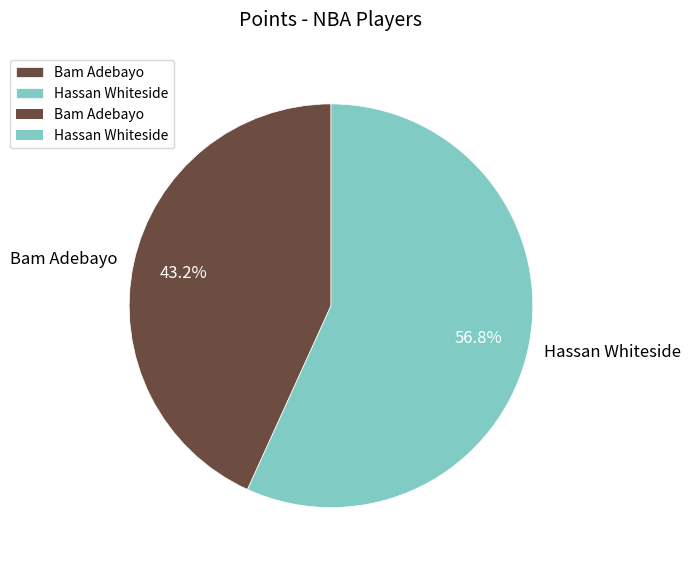

Combined, do Bam Adebayo and Hassan Whiteside account for over 50%?

Yes